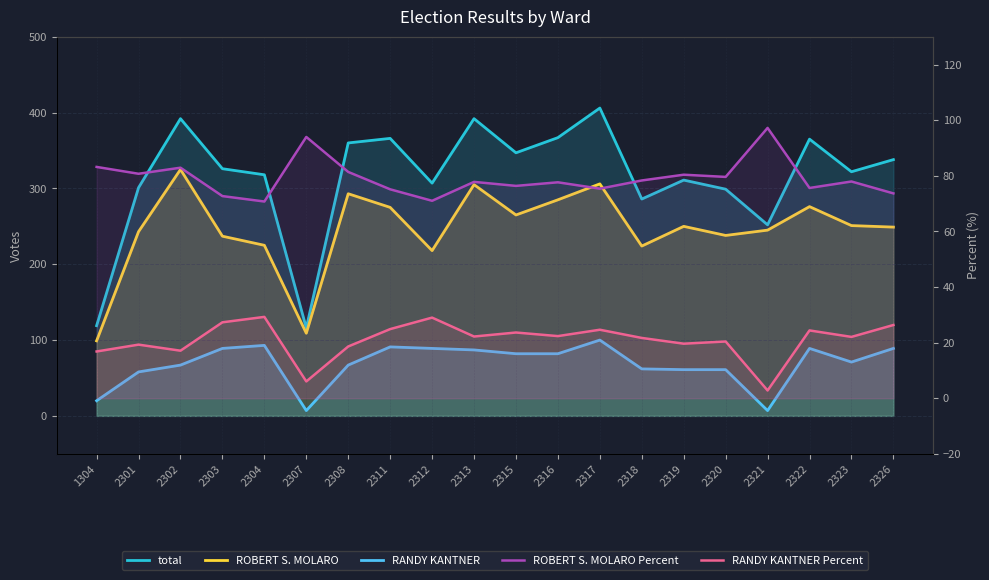

At which label is ROBERT S. MOLARO closest to 212?

2312